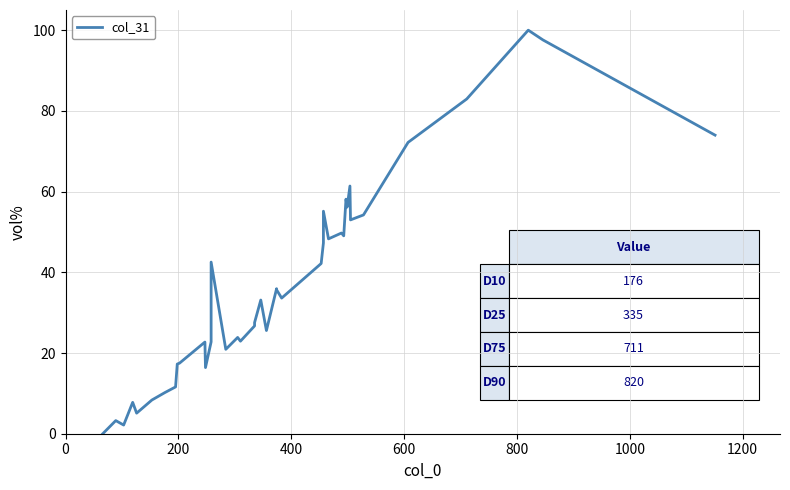

Does the chart display data point markers on the line(s)?

No